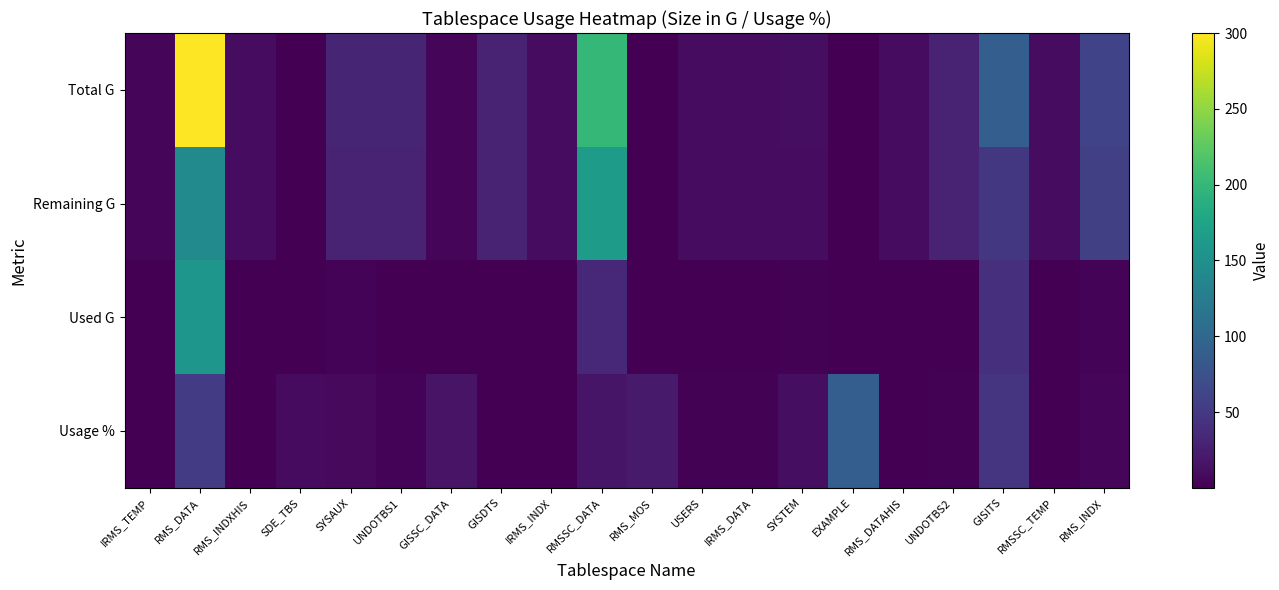

Which label corresponds to the smallest value in the chart?

IRMS_TEMP